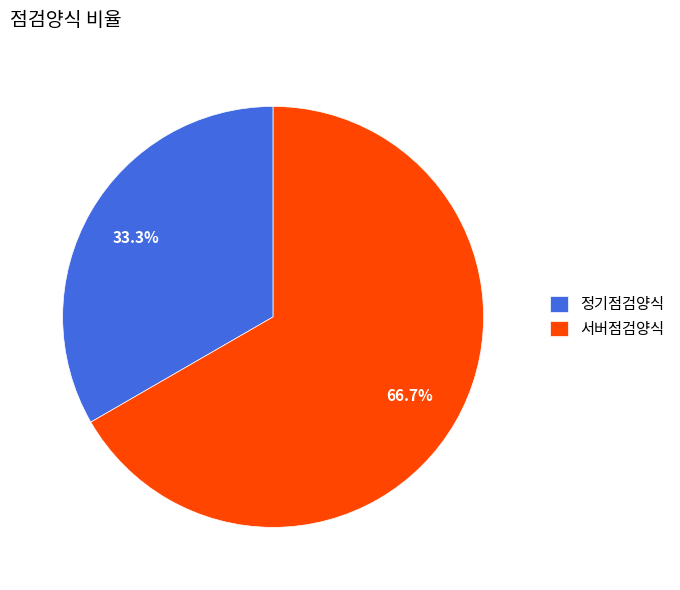

Which category has the smallest portion of the pie?

정기점검양식